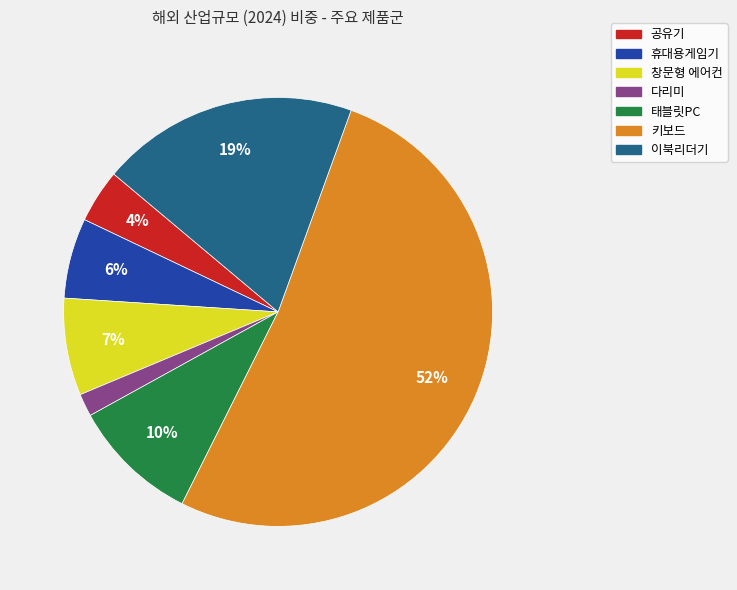

To the nearest percent, what is the difference between the largest and smallest slice percentages?

50%